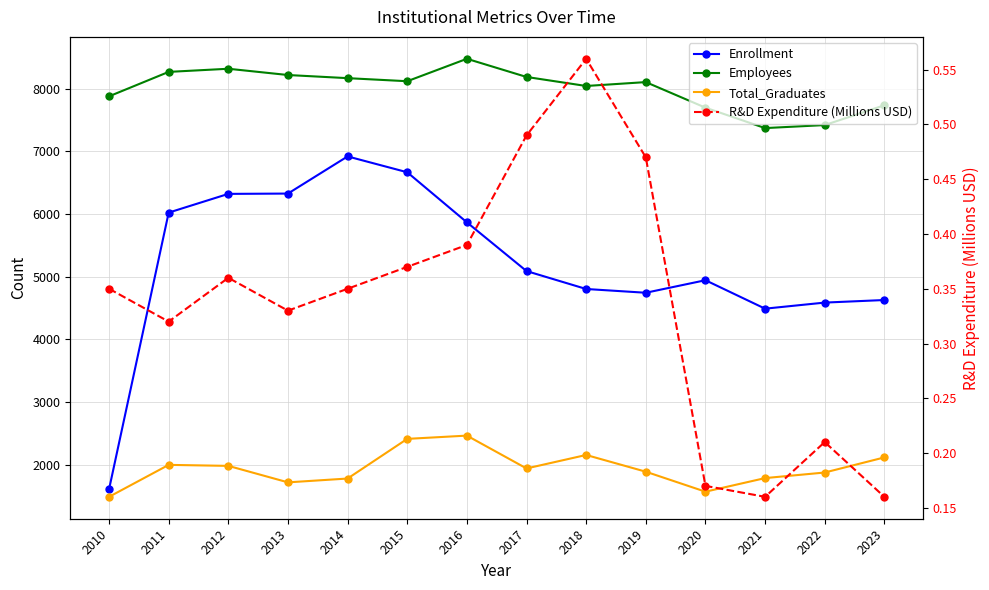

What is the sum of the Enrollment values at 2016 and 2018?

10668.0